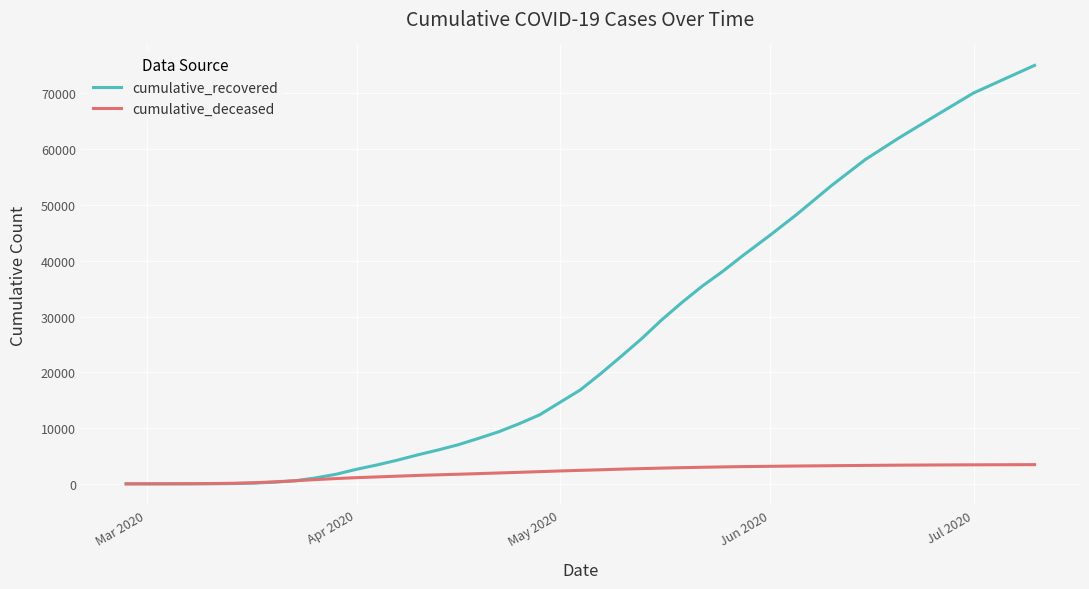

What is the maximum value shown in the chart?

75012